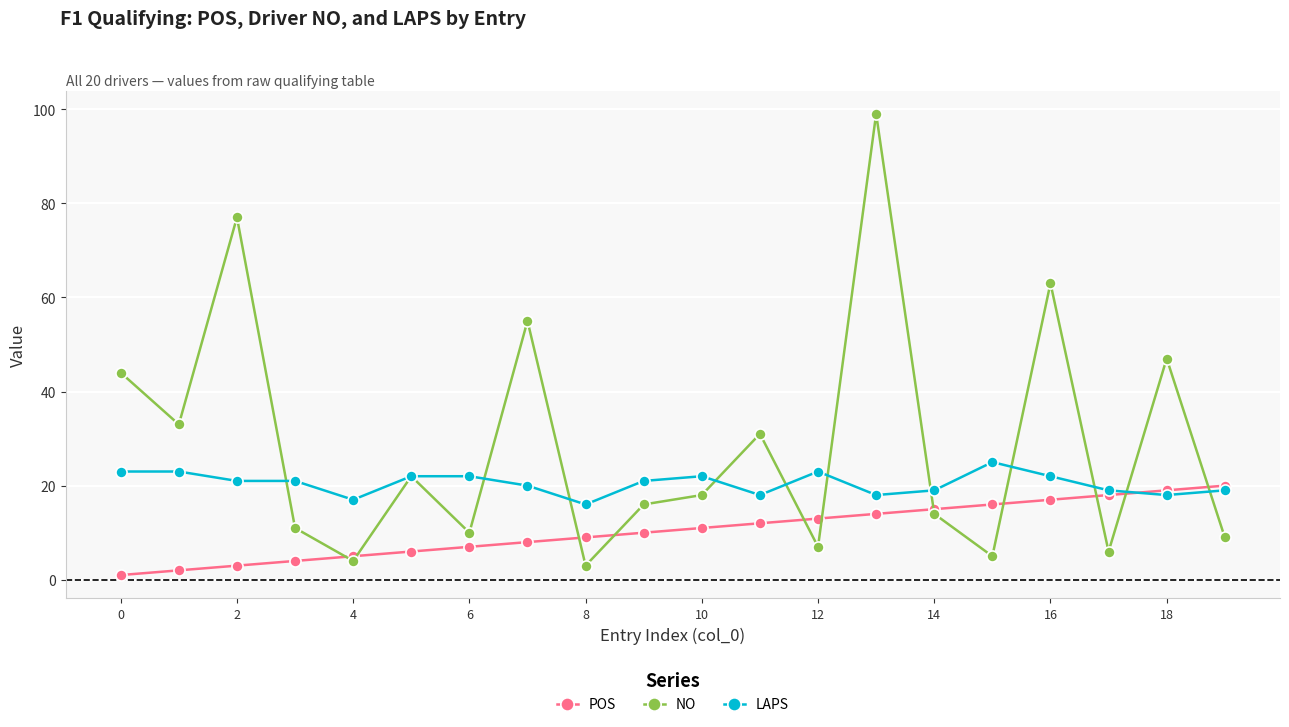

True or false: NO has more than 1 points higher than both neighbors.

True